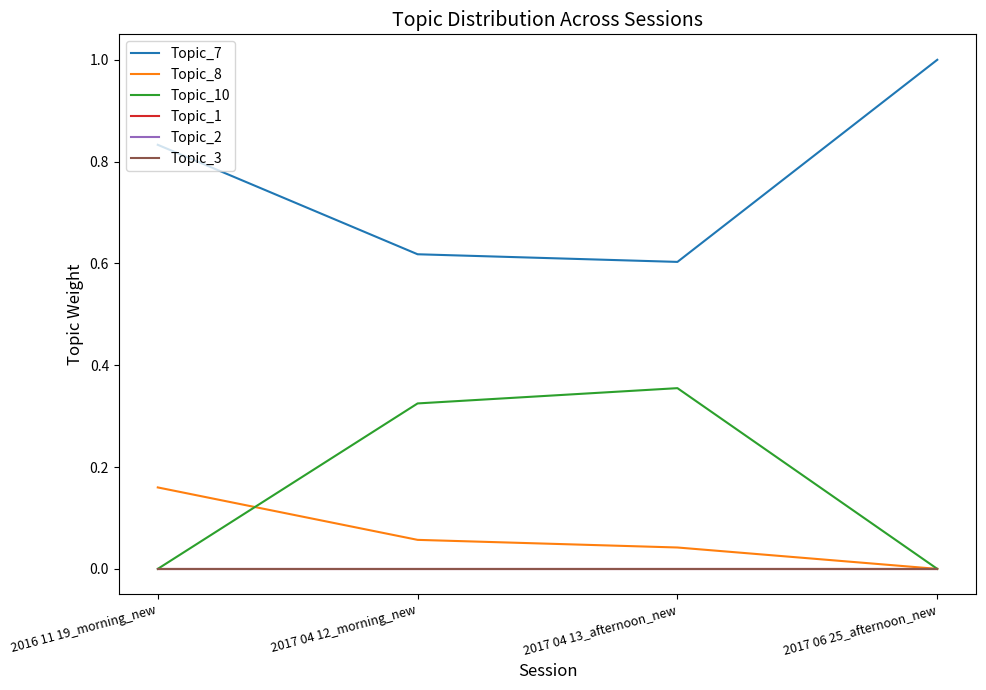

Reading left to right, transcribe all the data shown in this chart.

Topic_7: 2016 11 19_morning_new=0.8	2017 04 12_morning_new=0.6	2017 04 13_afternoon_new=0.6	2017 06 25_afternoon_new=1.0
Topic_8: 2016 11 19_morning_new=0.2	2017 04 12_morning_new=0.1	2017 04 13_afternoon_new=0.0	2017 06 25_afternoon_new=0.0
Topic_10: 2016 11 19_morning_new=0.0	2017 04 12_morning_new=0.3	2017 04 13_afternoon_new=0.4	2017 06 25_afternoon_new=0.0
Topic_1: 2016 11 19_morning_new=0.0	2017 04 12_morning_new=0.0	2017 04 13_afternoon_new=0.0	2017 06 25_afternoon_new=0.0
Topic_2: 2016 11 19_morning_new=0.0	2017 04 12_morning_new=0.0	2017 04 13_afternoon_new=0.0	2017 06 25_afternoon_new=0.0
Topic_3: 2016 11 19_morning_new=0.0	2017 04 12_morning_new=0.0	2017 04 13_afternoon_new=0.0	2017 06 25_afternoon_new=0.0